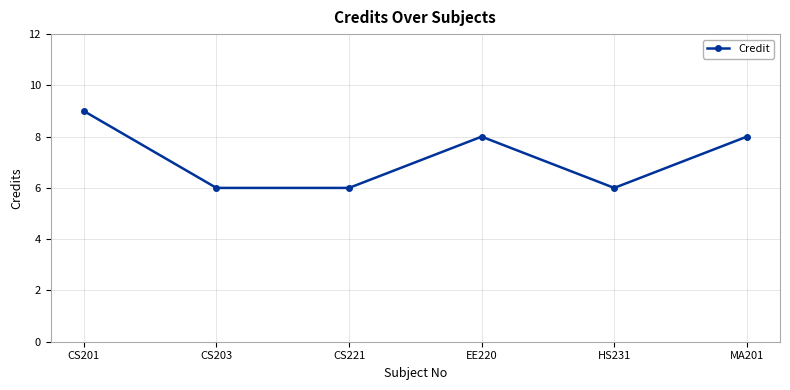

Which label corresponds to the largest value in the chart?

CS201